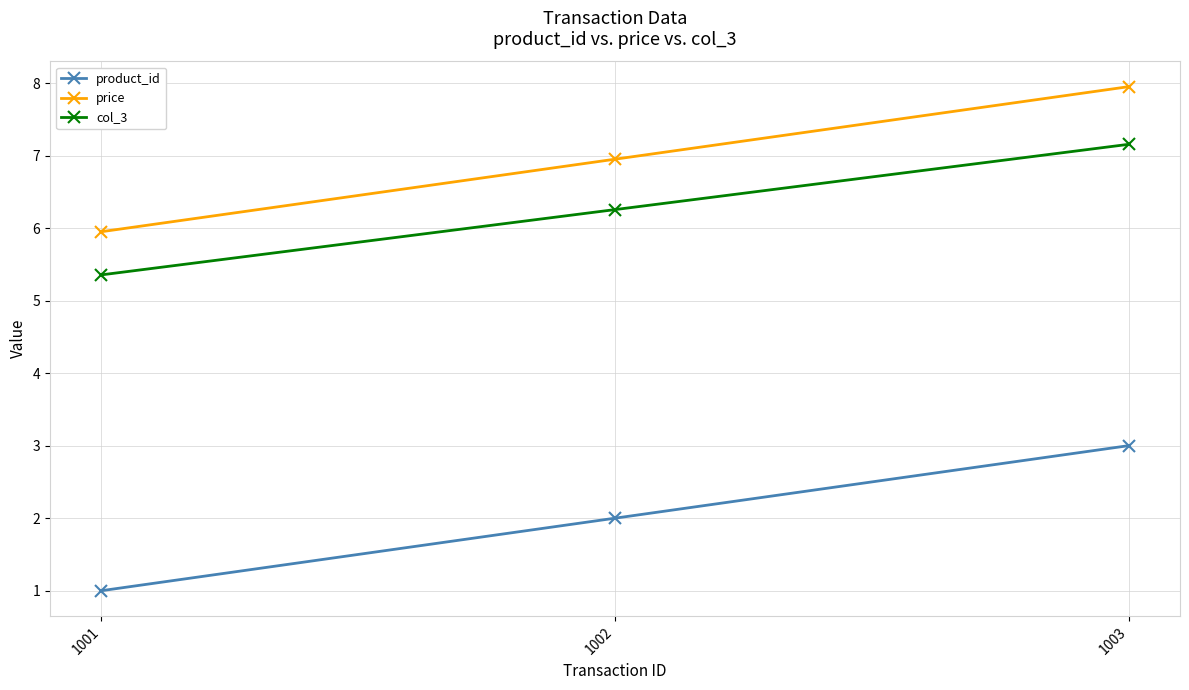

Which label corresponds to the smallest value in the chart?

1001